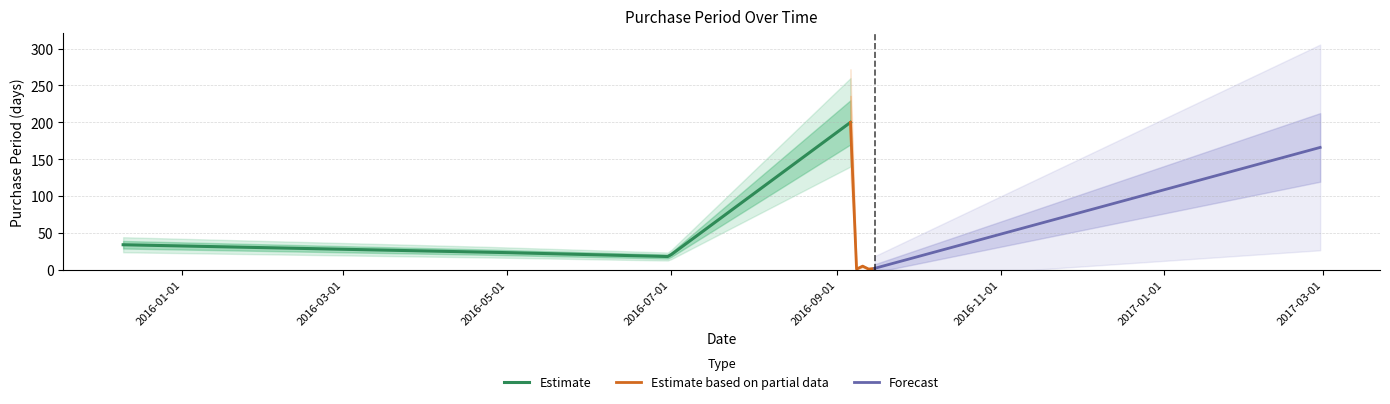

List the labels in order of value, largest first.

2016-09-06, 2017-02-28, 2015-12-10, 2016-01-08, 2016-02-01, 2016-02-19, 2016-09-12, 2016-09-15, 2016-09-07, 2016-09-13